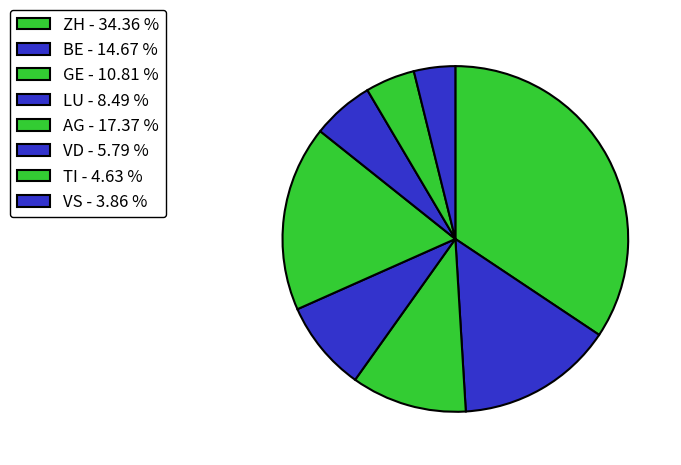

How many slices are in this pie chart?

8